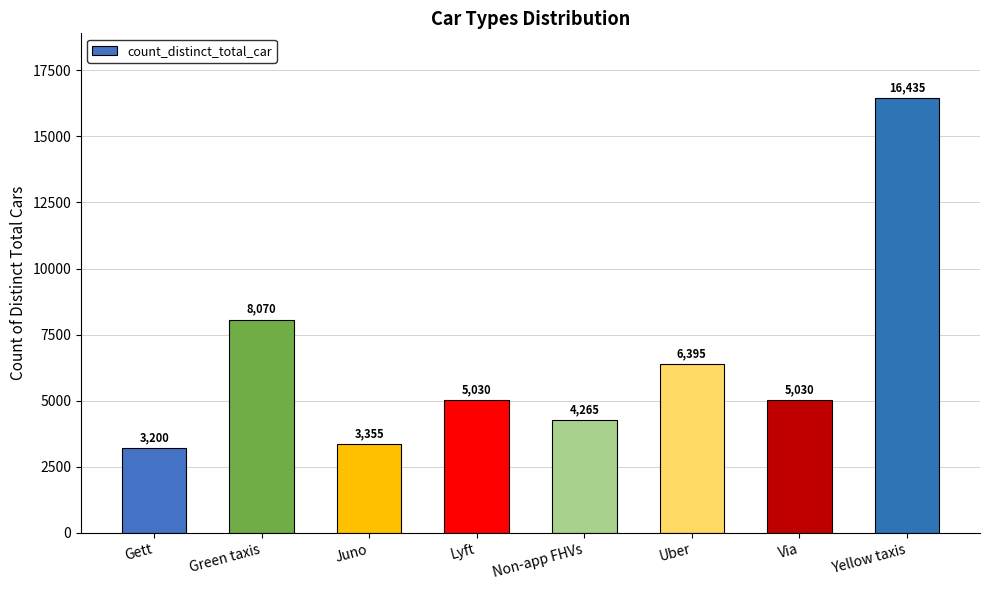

Approximately how many times larger is the value at Via compared to Yellow taxis?

0.3